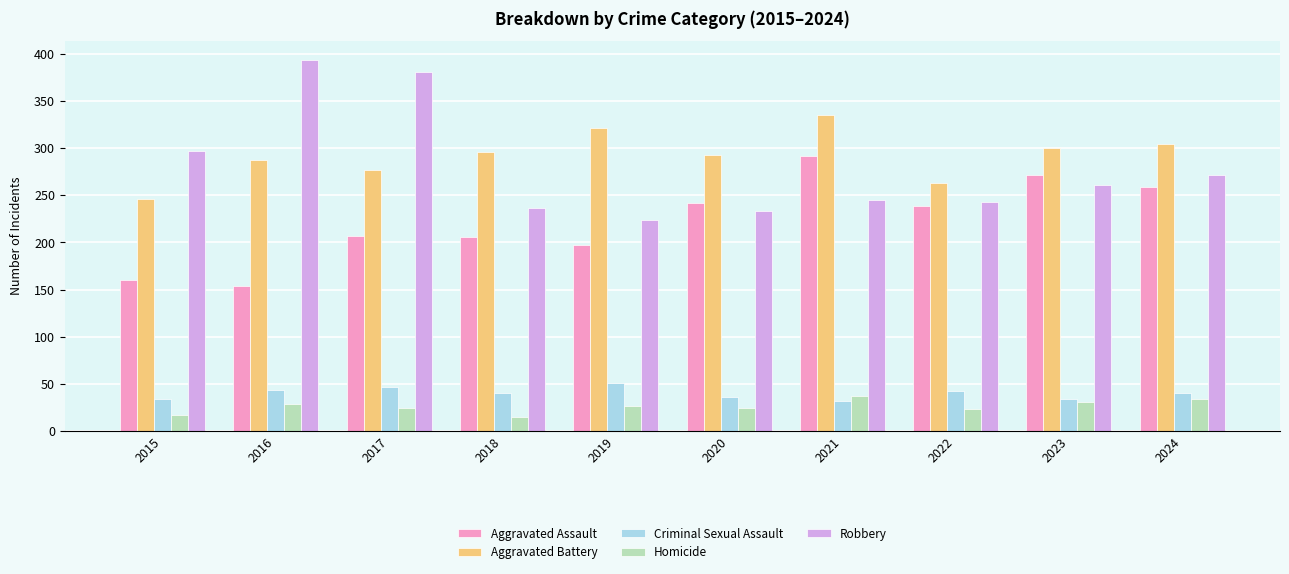

Which series has the widest spread of values?

Robbery